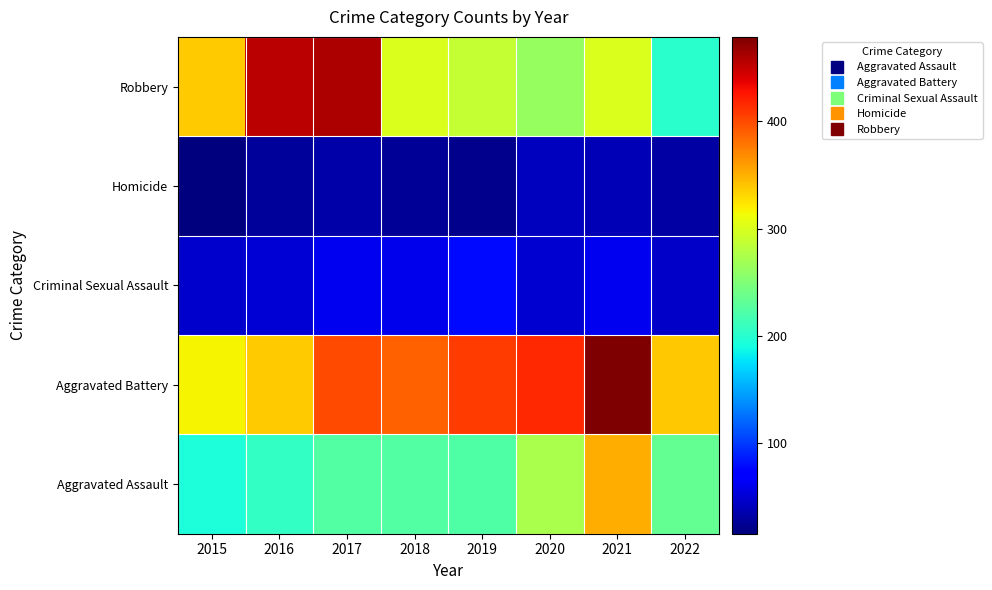

Which has a higher value, 2019 or 2018?

2018